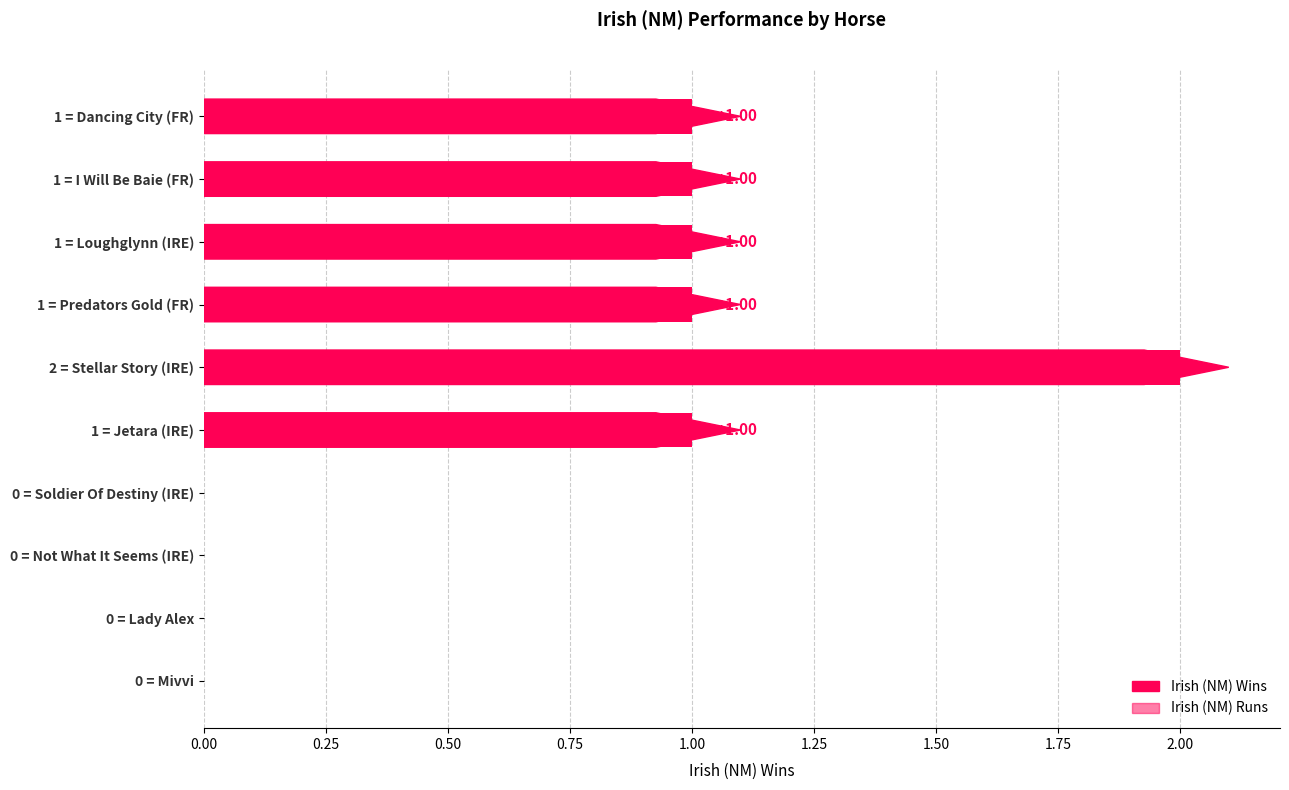

What is the ratio of the value at 2 = Stellar Story (IRE) to the value at 1 = Predators Gold (FR)?

2.0